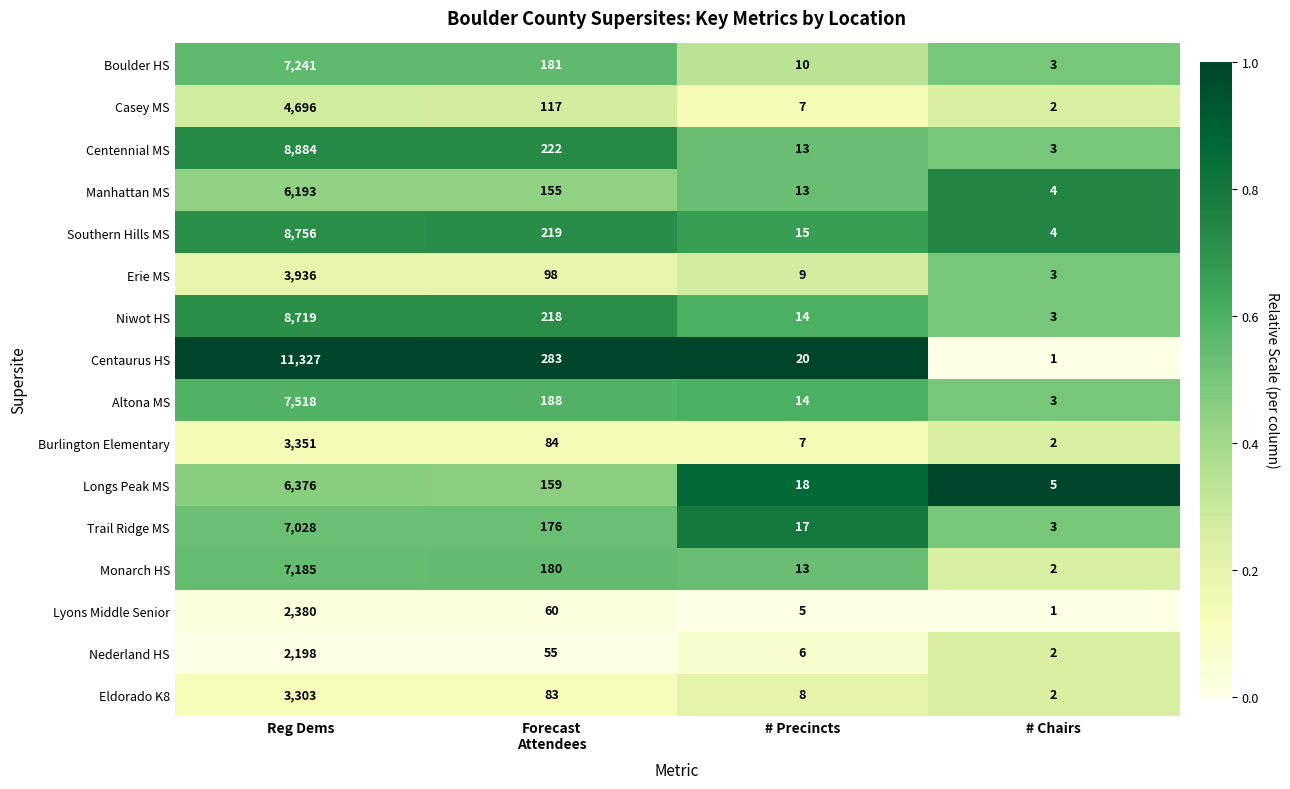

At which label does Lyons Middle Senior reach its minimum?

# Chairs